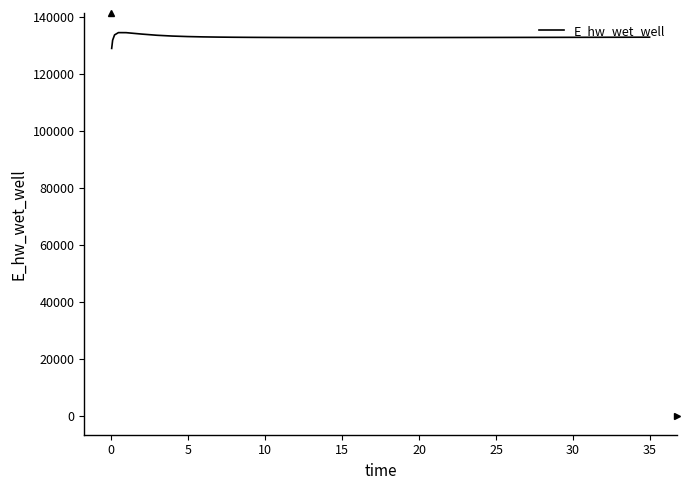

What is the average value?

132998.6